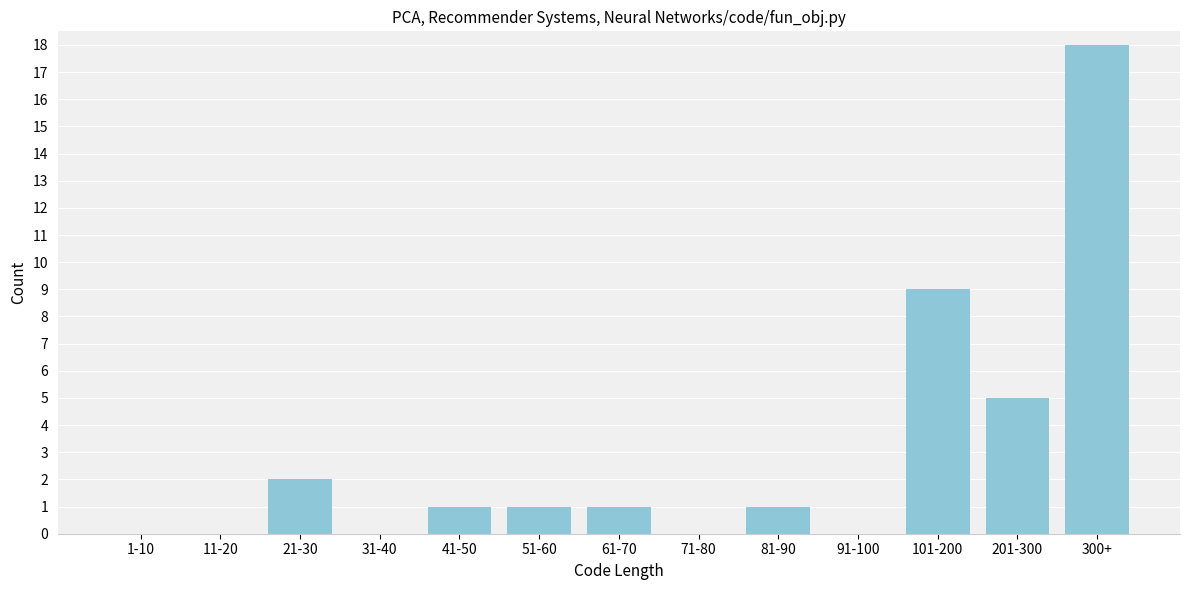

Reading left to right, transcribe all the data shown in this chart.

1-10=0	11-20=0	21-30=2	31-40=0	41-50=1	51-60=1	61-70=1	71-80=0	81-90=1	91-100=0	101-200=9	201-300=5	300+=18